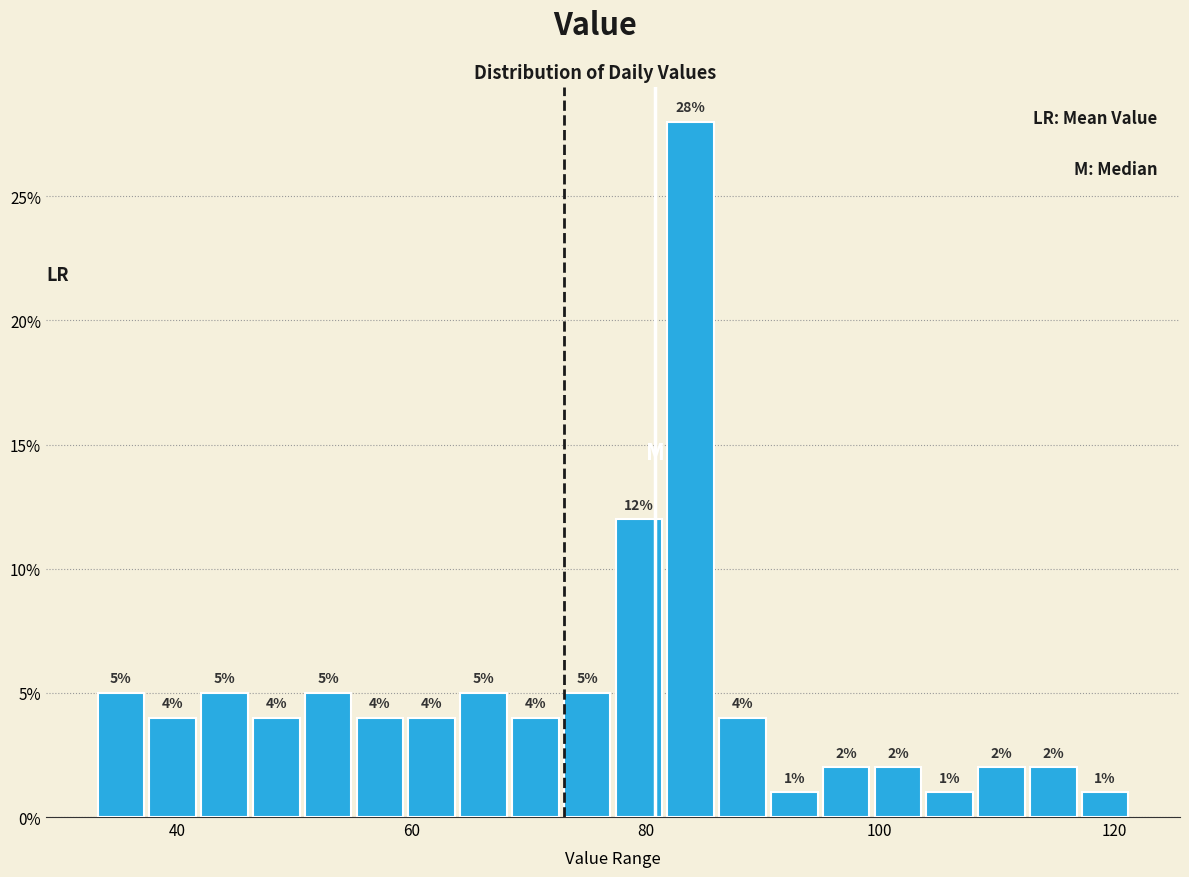

Around what value on the x-axis is the tallest bar? Give the approximate position of its centre, as read against the axis.

84